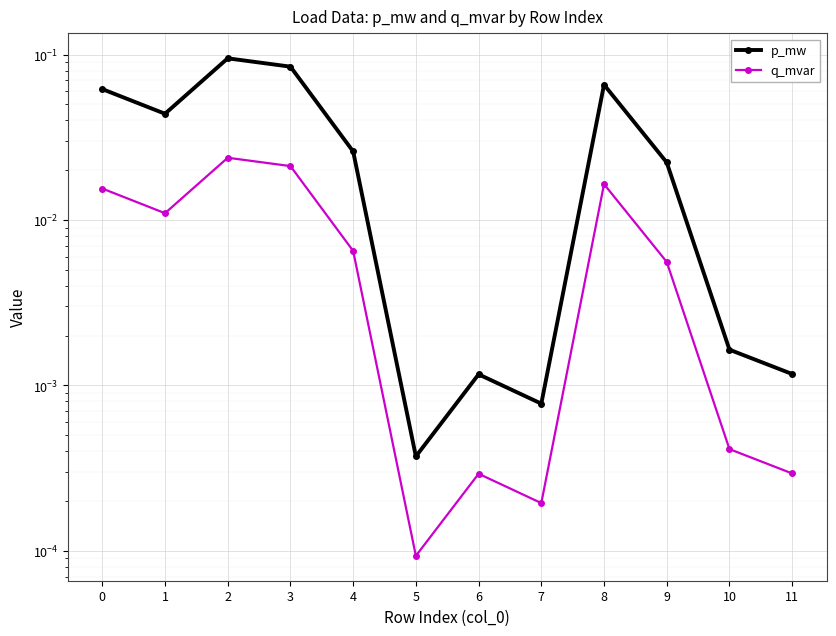

At which category does p_mw reach its first local valley?

1